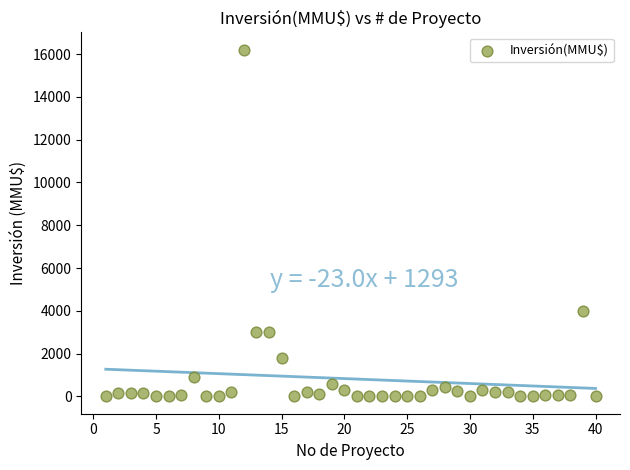

What Y value in the scatter plot is closest to 8100?

4000